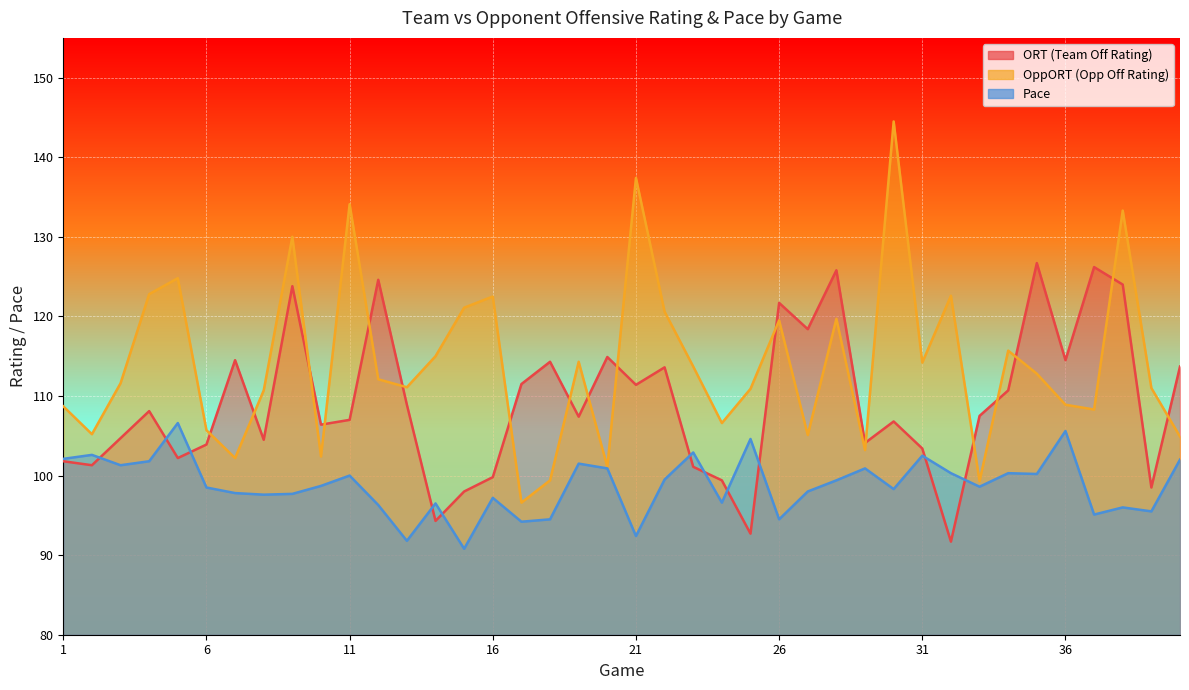

True or false: OppORT and Pace intersect in this chart.

False